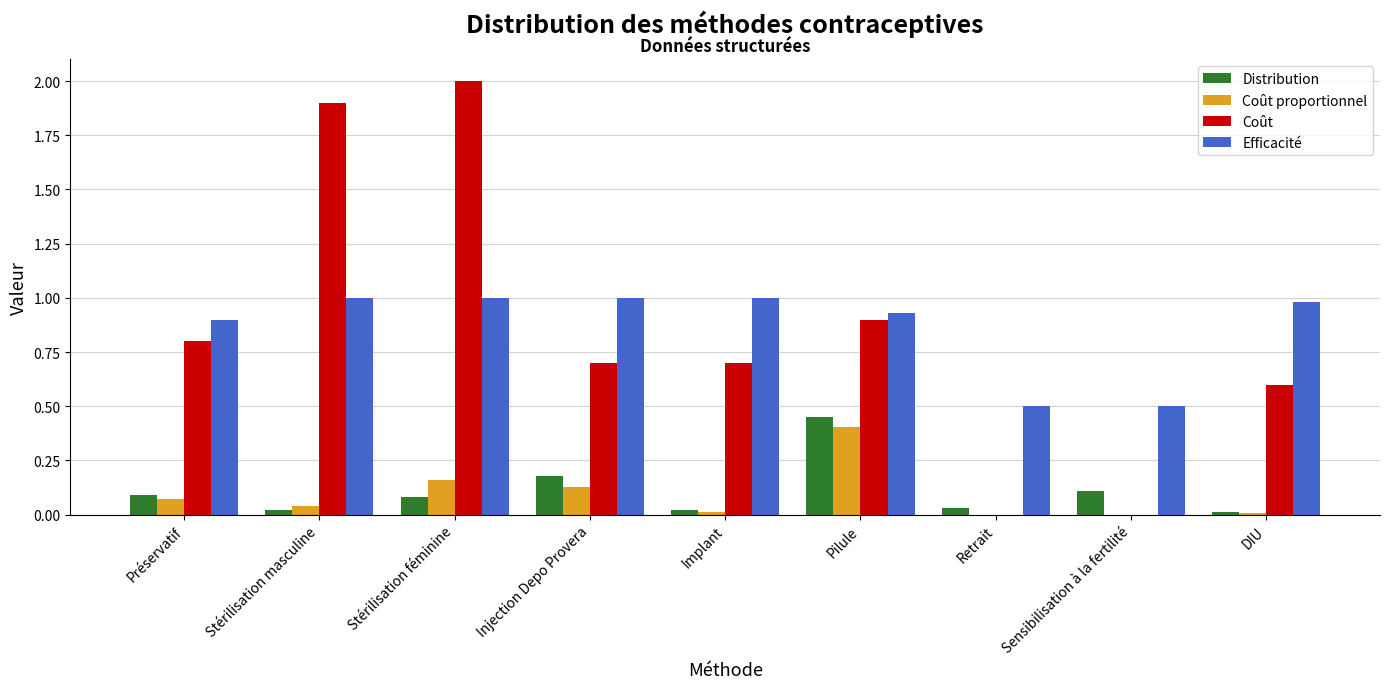

At which category does the chart reach its peak across all series?

Stérilisation féminine